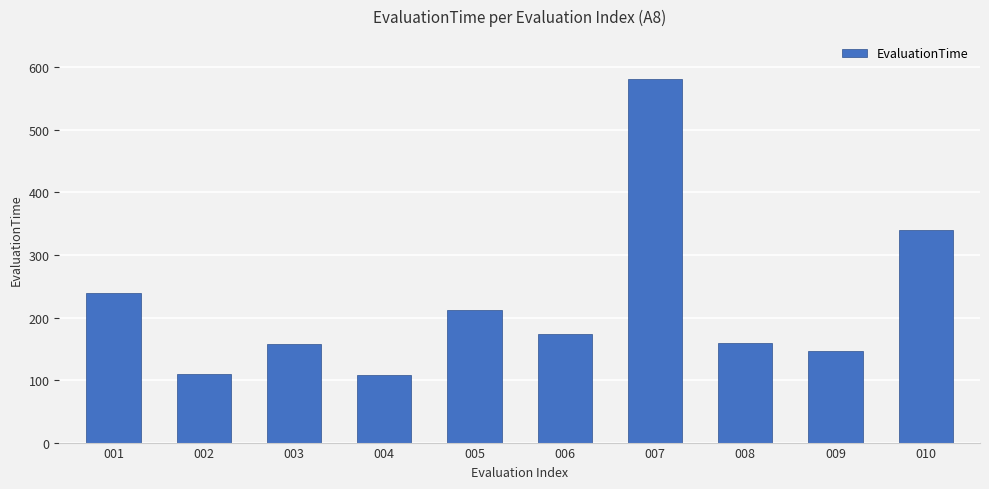

What is the change in value from 005 to 006?

-38